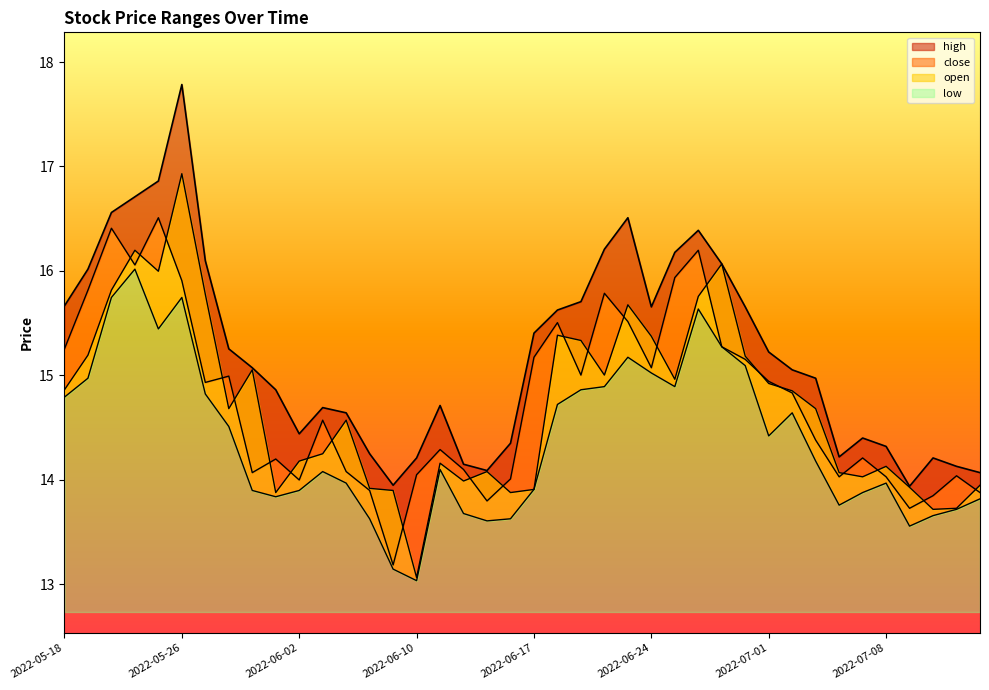

What is the difference between the highest and lowest values at 2022-06-01?

1.0